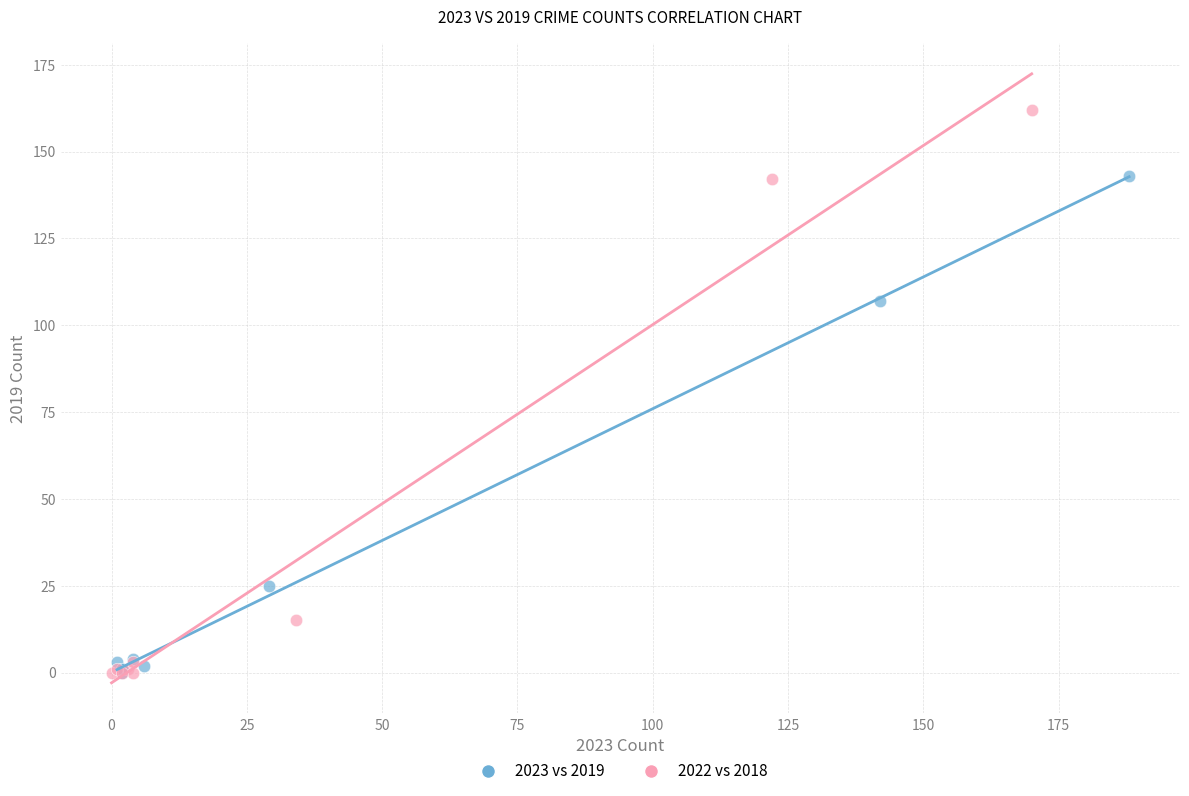

Which series reaches the maximum Y coordinate?

2022 vs 2018